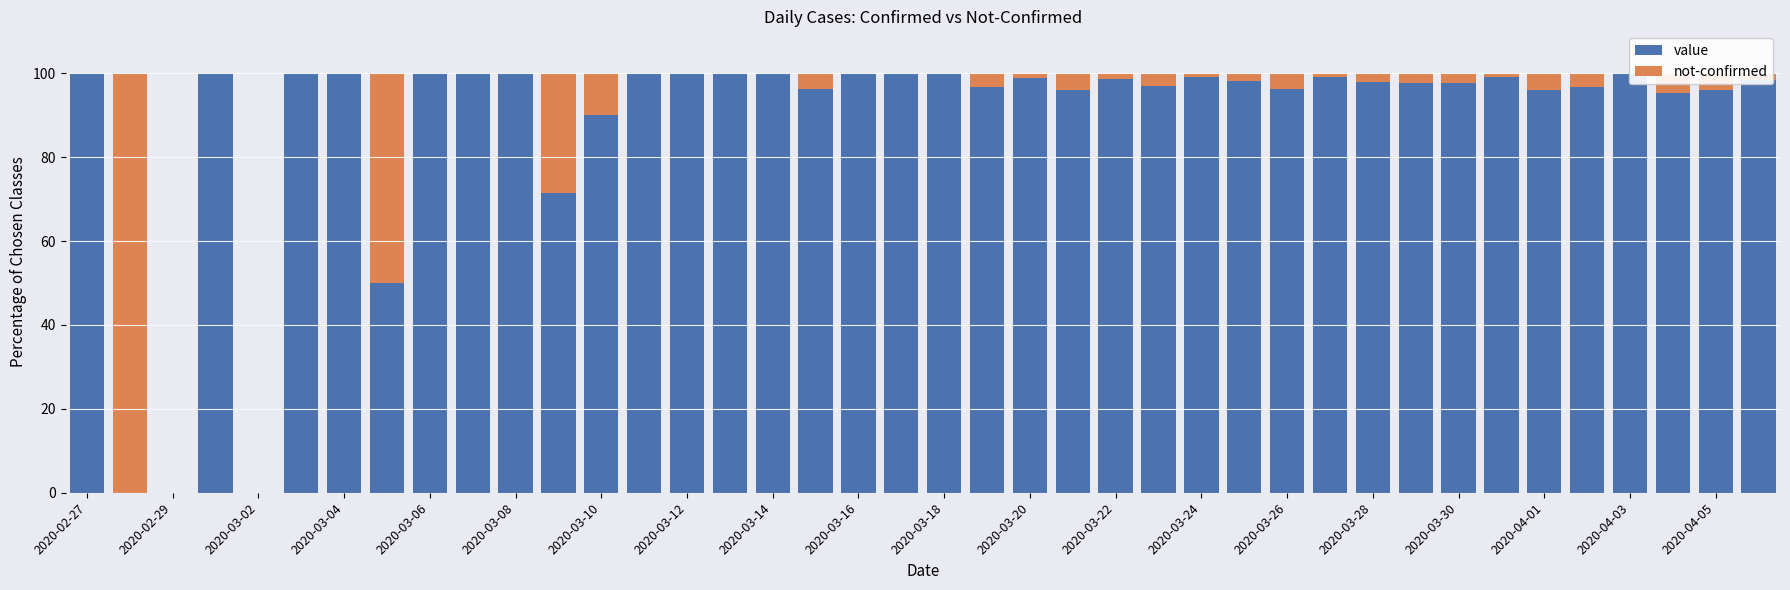

Rank the series by their average value, from lowest to highest.

not-confirmed, value